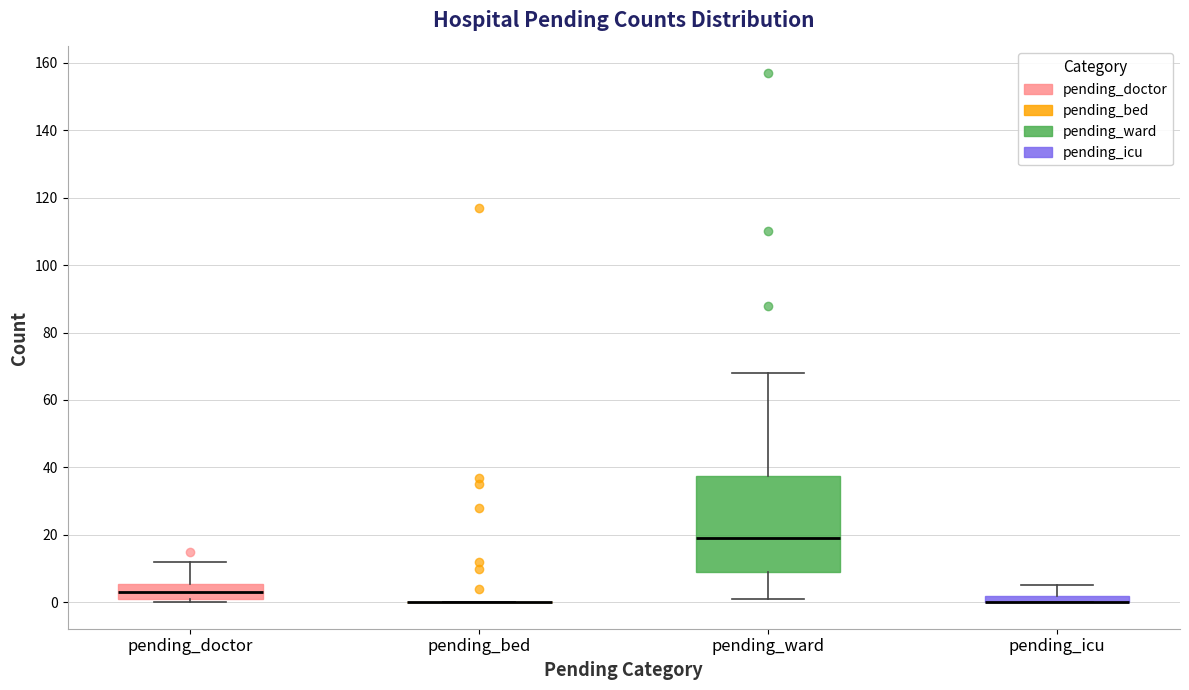

Comparing the boxes themselves (not the whiskers), which one is the tallest?

pending_ward